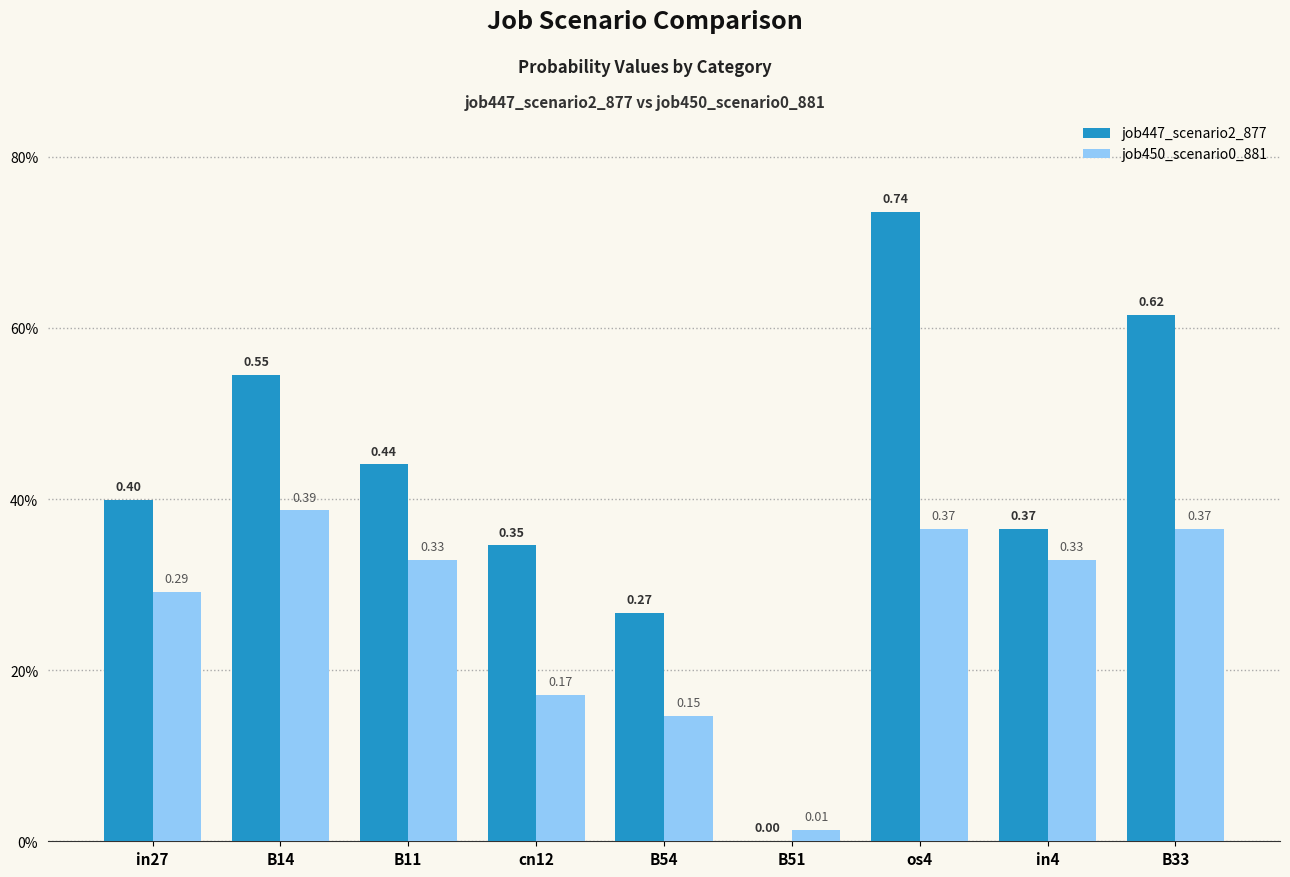

What is the total value across all series at B54?

0.4